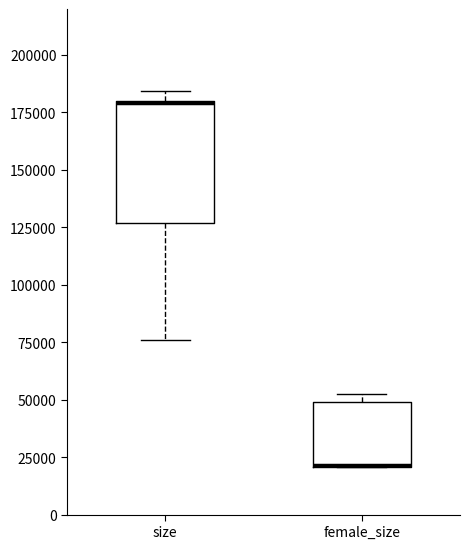

Reading left to right, read every box against the y-axis: the position of its median line, the range the box covers, and the ends of its whiskers. The values are not printed on the chart, so give them approximately, as read against the axis.

size: median 180000 (drawn on the box's upper edge), box 125000 to 180000, whiskers 75000 to 185000
female_size: median 20000 (drawn on the box's lower edge), box 20000 to 50000, whiskers 20000 to 50000 (just above the box's upper edge)